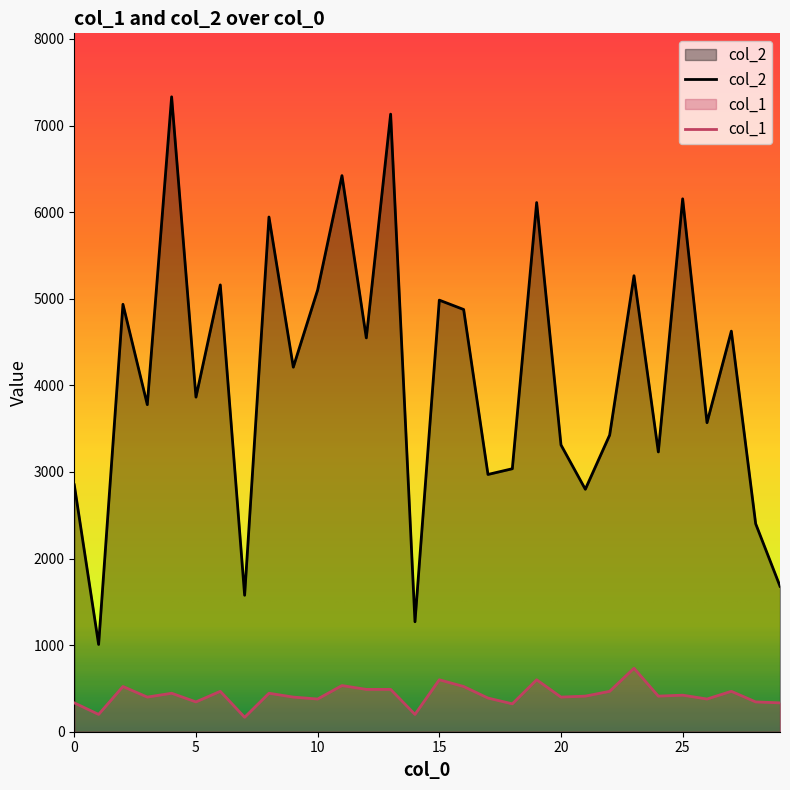

At which label is col_1 closest to 449?

4